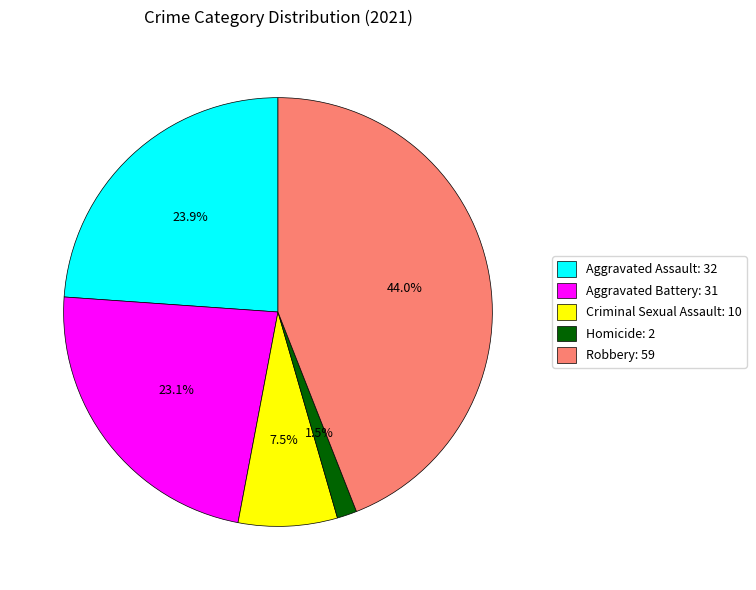

How much of the chart is everything except Aggravated Assault?

76.1%